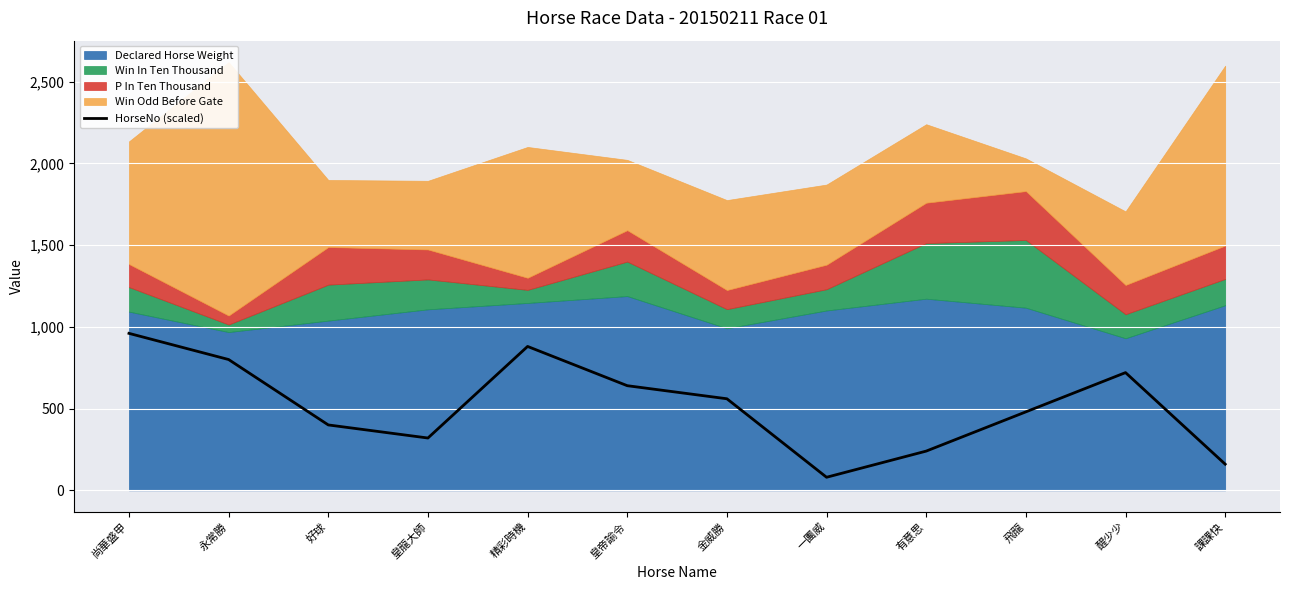

What is the approximate value at 課課快, to the nearest 50?

150